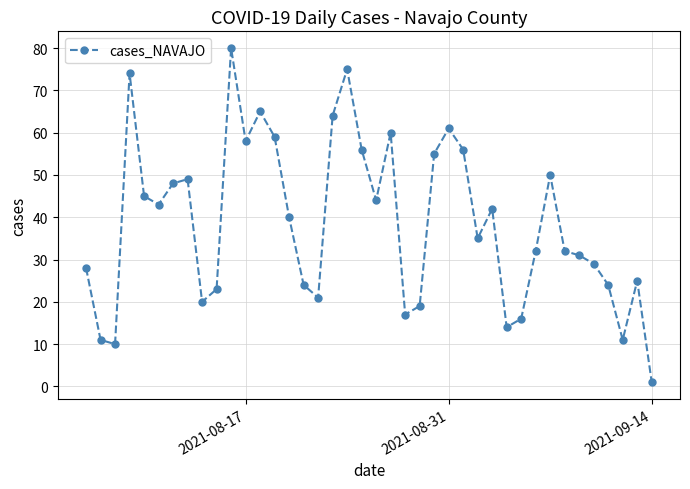

What is the maximum value shown in the chart?

80